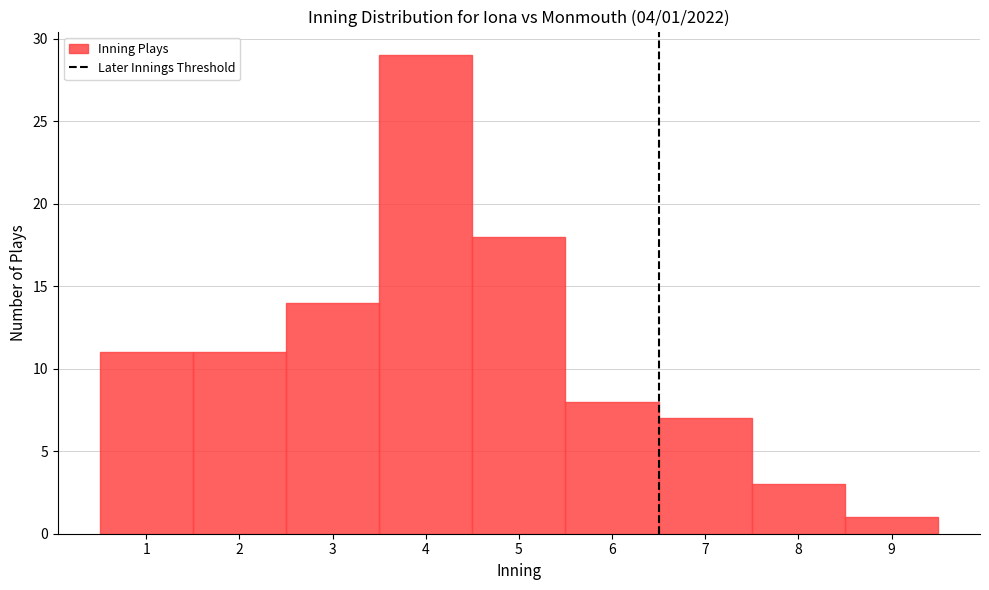

Over which range of the x-axis is the bar tallest?

3.5 to 4.5